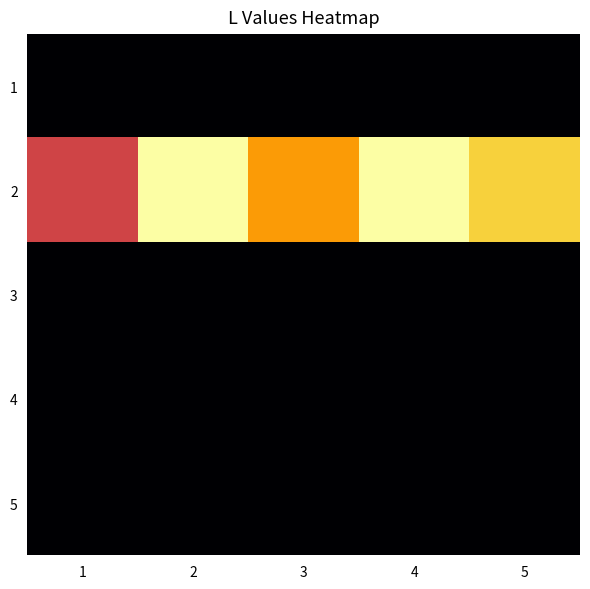

At which category does the chart reach its peak across all series?

2